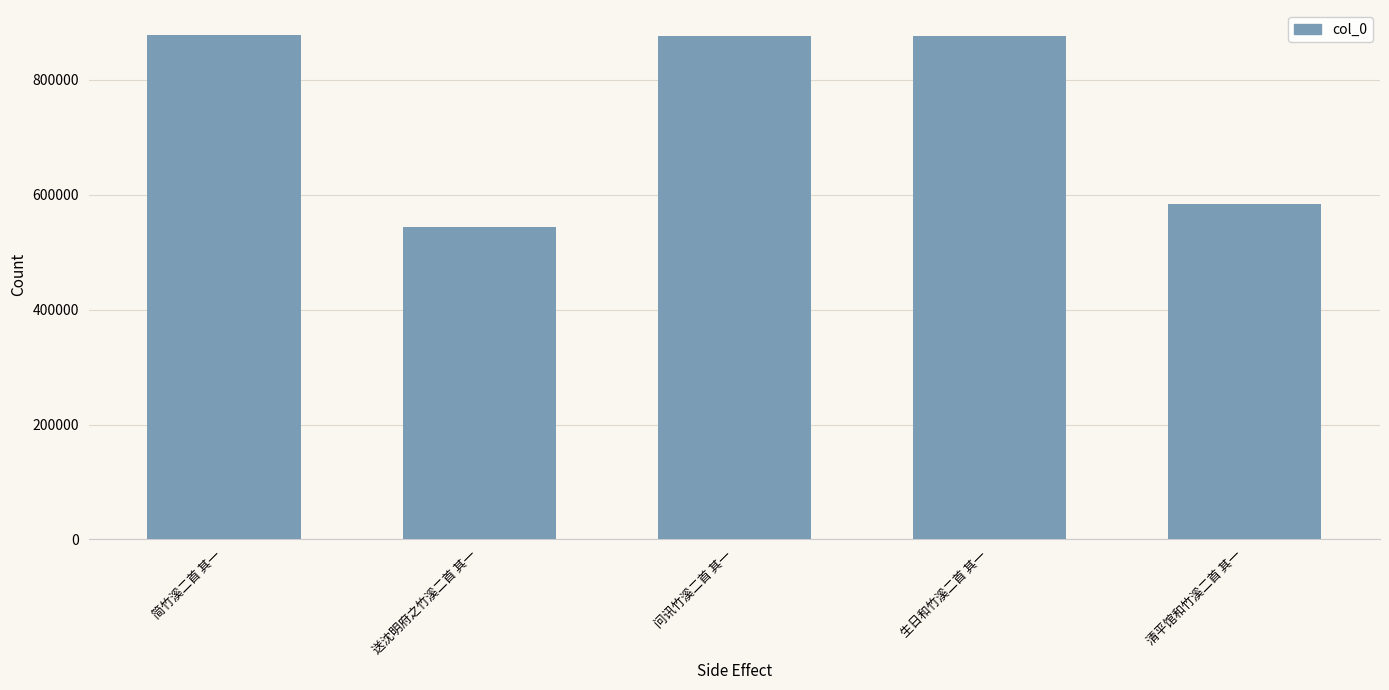

What is the label of the 3rd bar from the right?

问讯竹溪二首 其一